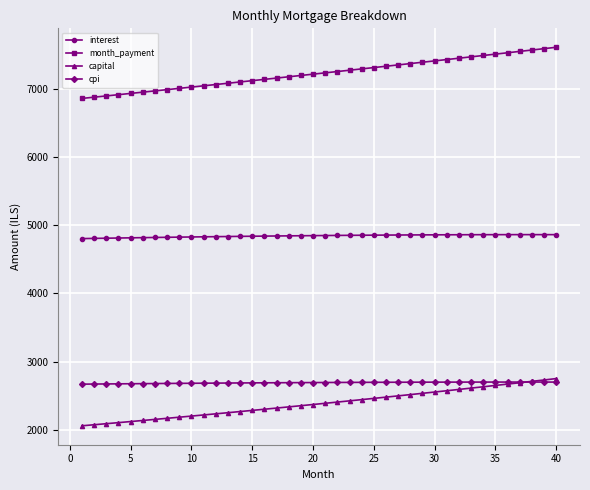

True or false: month_payment and capital intersect in this chart.

False